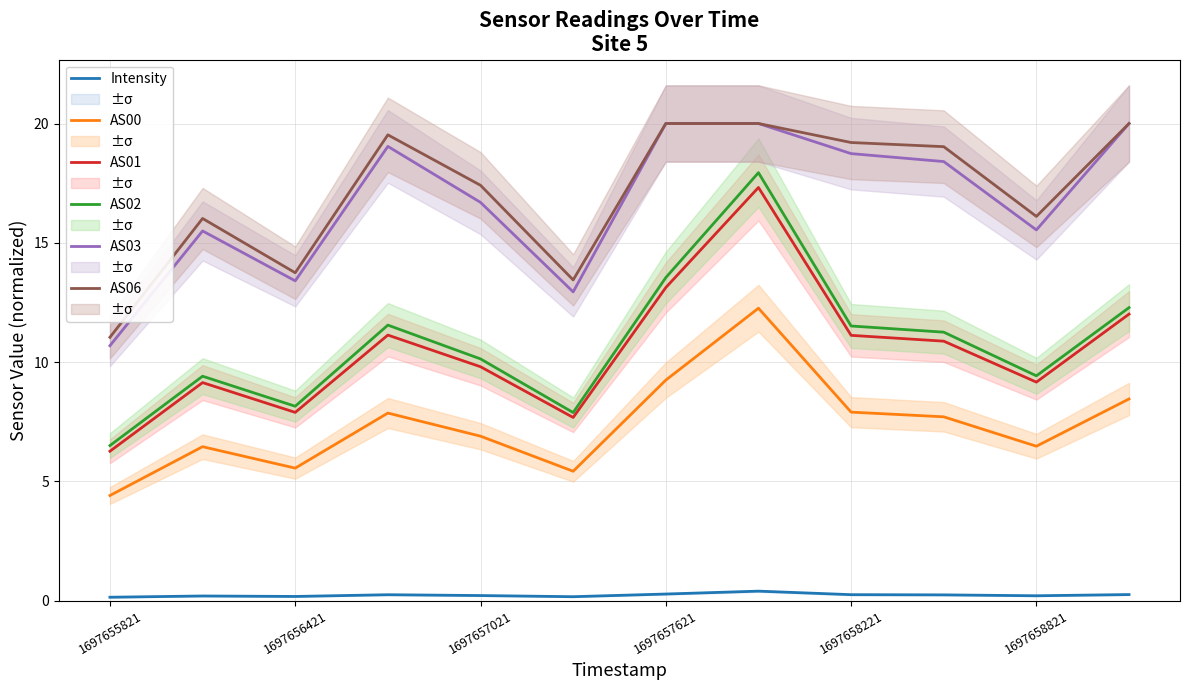

What is the maximum value shown in the chart?

20.0